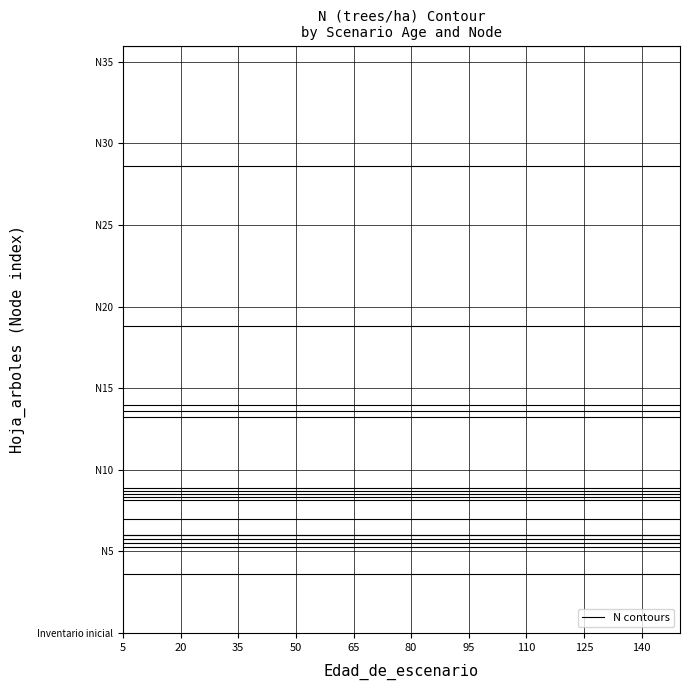

What is the spread (max minus min) of values at N?

710.3